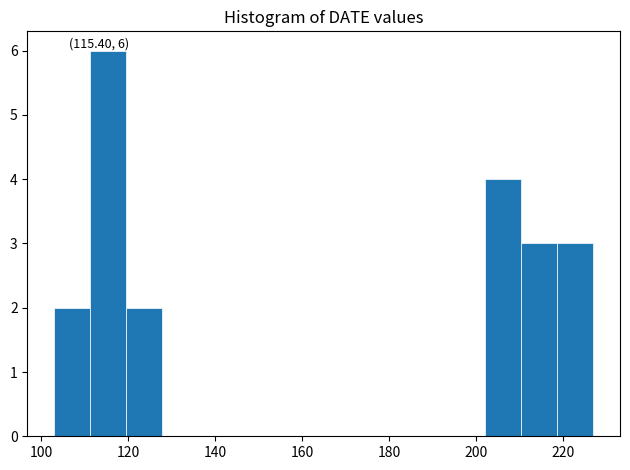

Over which range of the x-axis is the bar tallest?

112 to 120